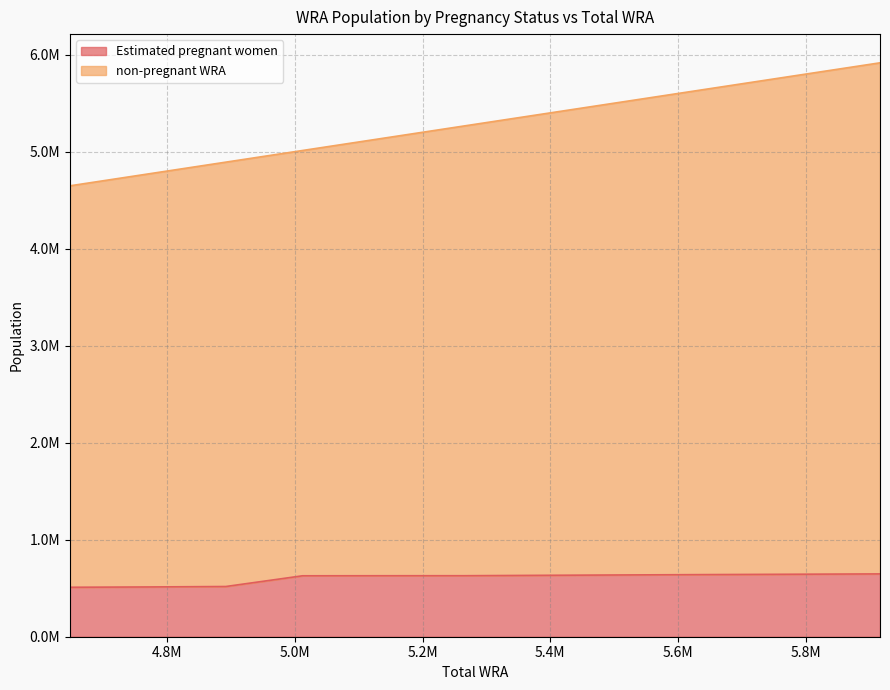

What are all the series names shown in the legend?

Estimated pregnant women, non-pregnant WRA